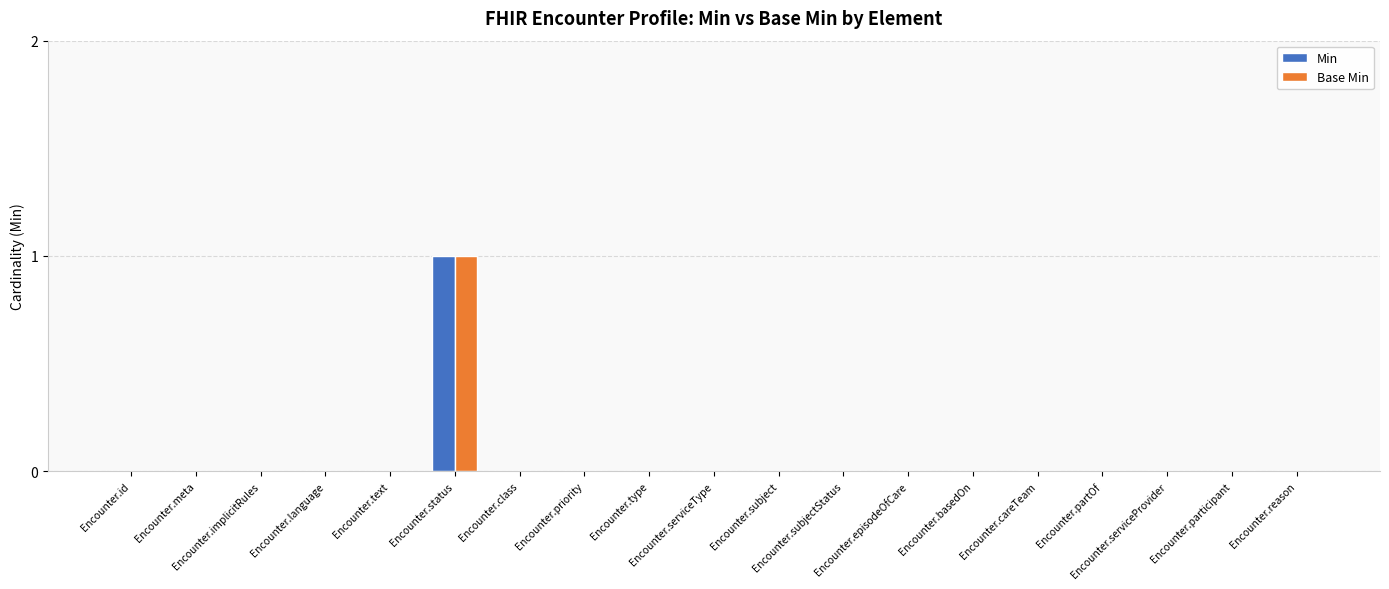

Count the number of data series in this chart.

2